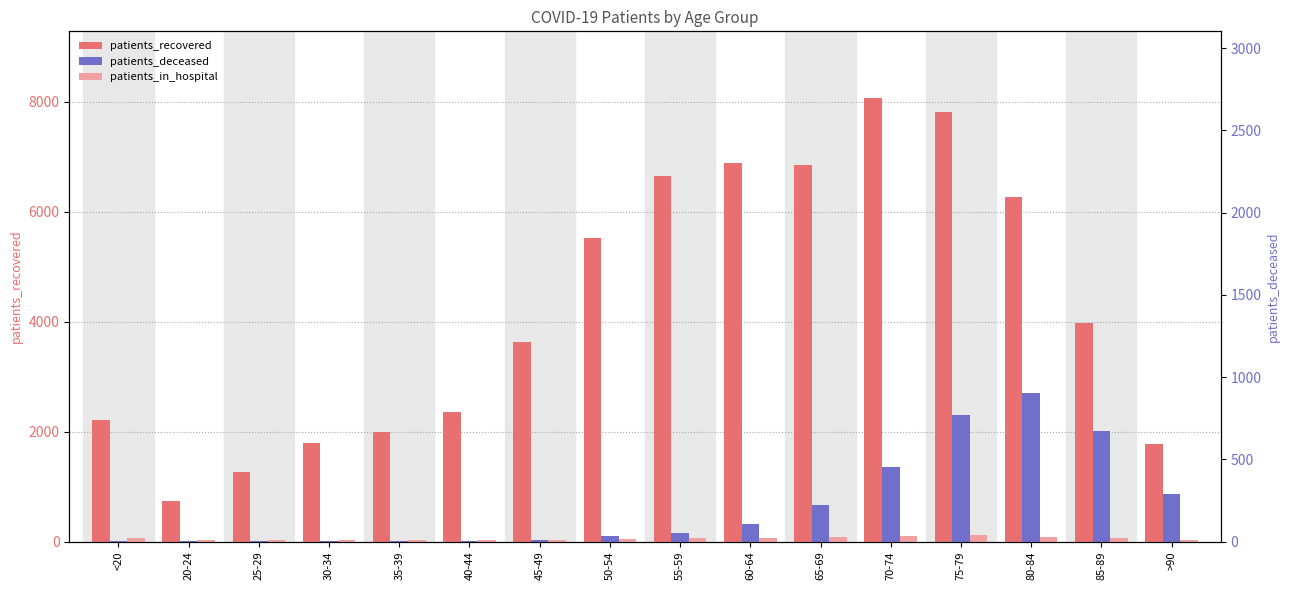

Is it true that patients_deceased equals 2698 at 80-84?

True